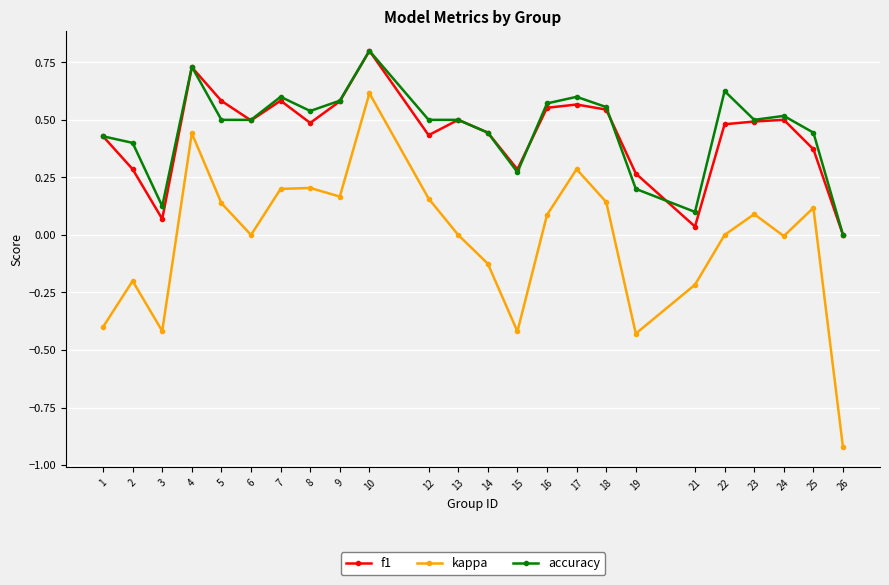

How many positive values does the f1 series have?

23